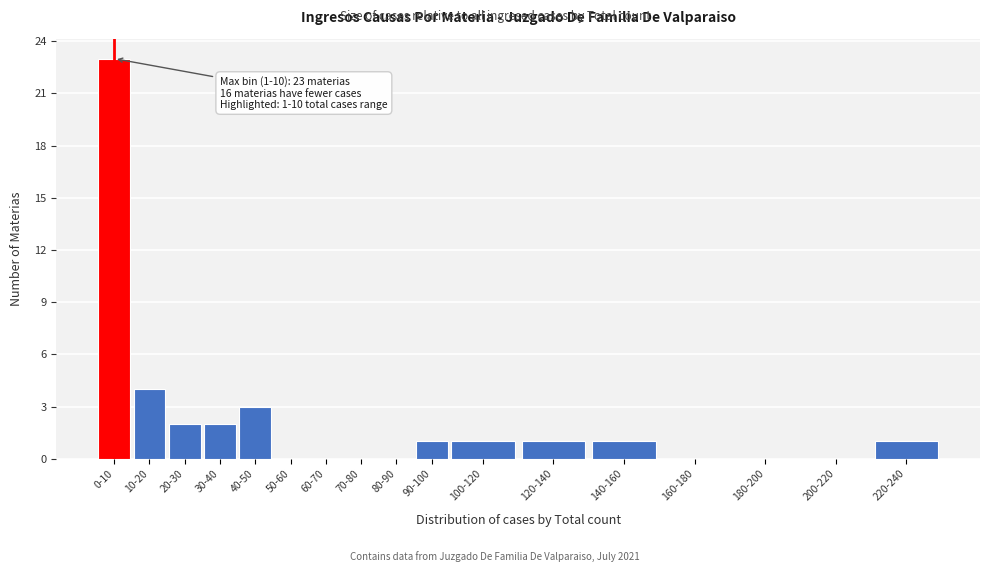

Reading left to right, list all the values displayed in this chart.

0-10=23	10-20=4	20-30=2	30-40=2	40-50=3	50-60=0	60-70=0	70-80=0	80-90=0	90-100=1	100-120=1	120-140=1	140-160=1	160-180=0	180-200=0	200-220=0	220-240=1